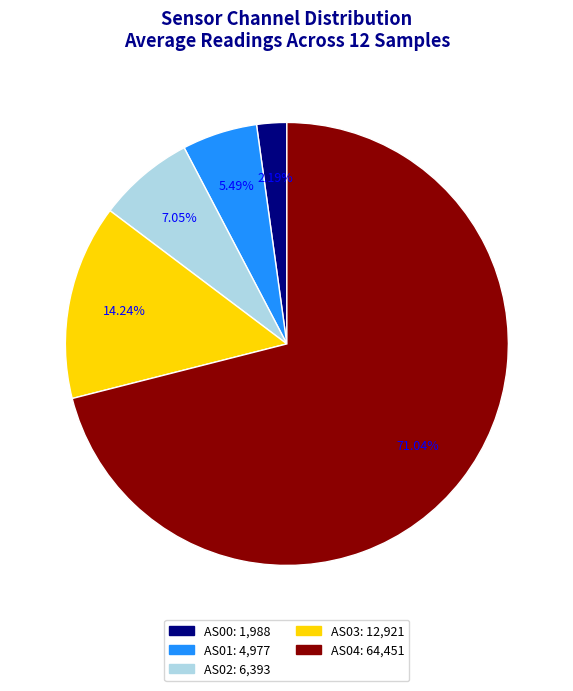

To the nearest percent, what is the average slice percentage?

20%